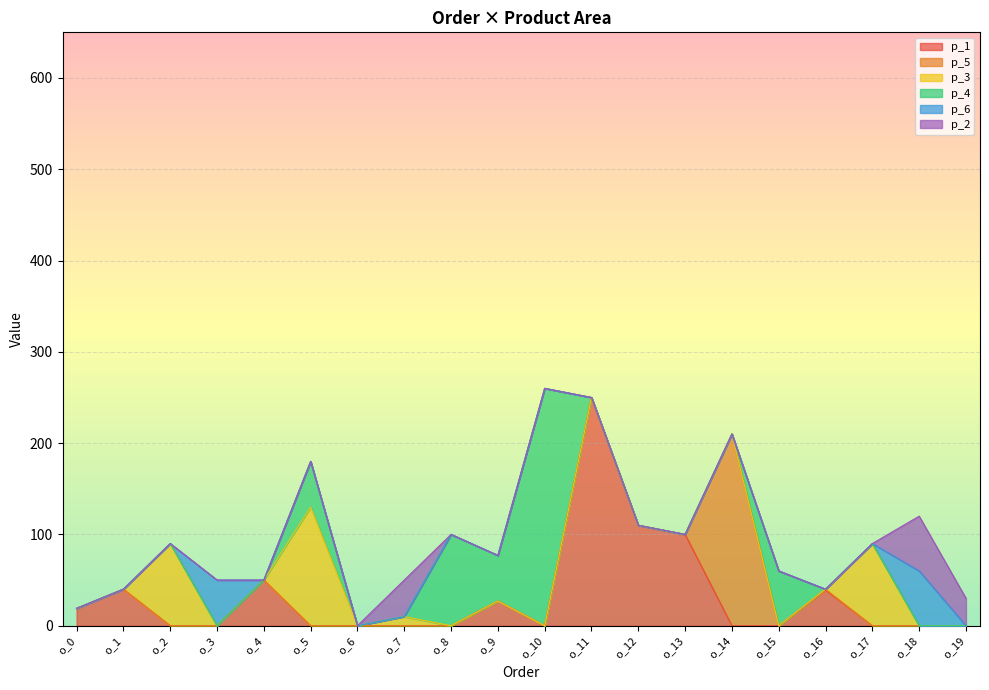

True or false: p_4 has a value of -78 at o_6.

False